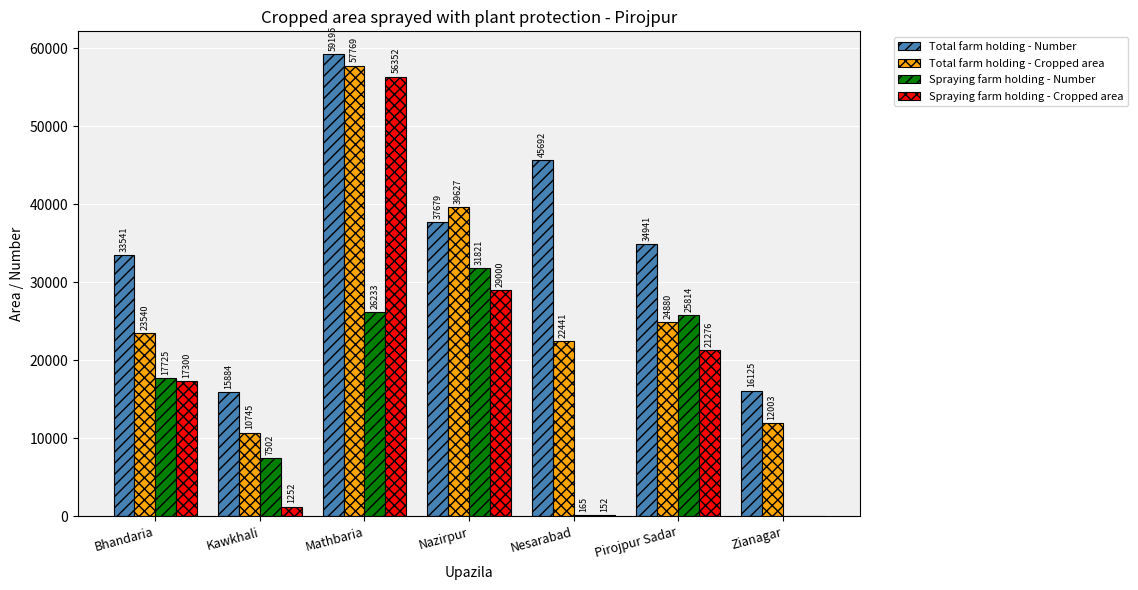

At which category is the sum across all series the highest?

Mathbaria